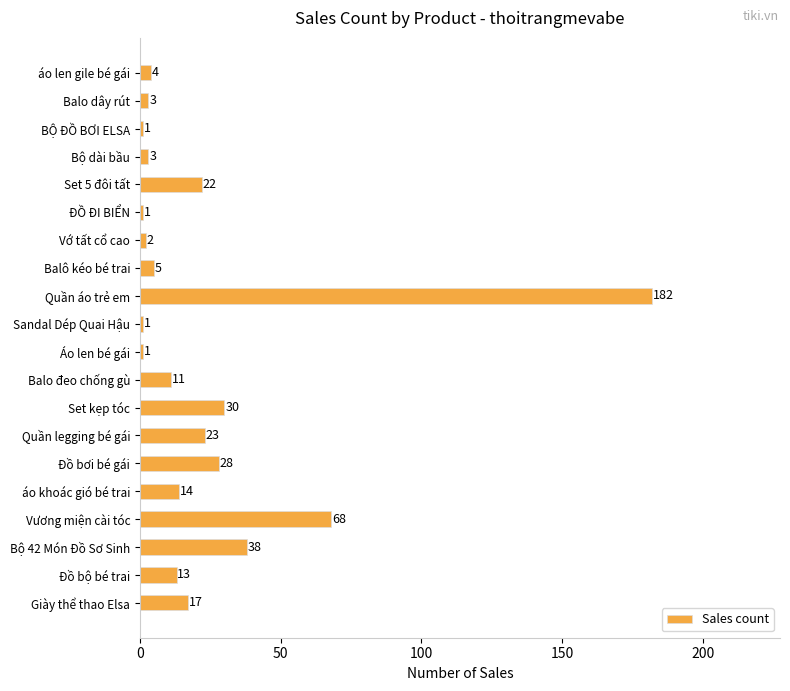

Read the value at Giày thể thao Elsa.

17